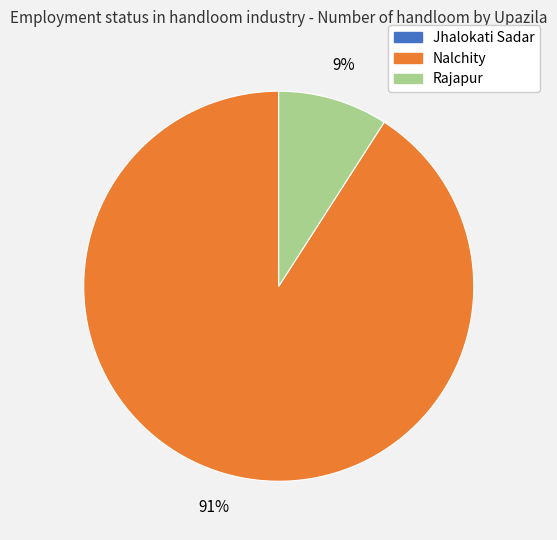

What is the majority slice?

Nalchity